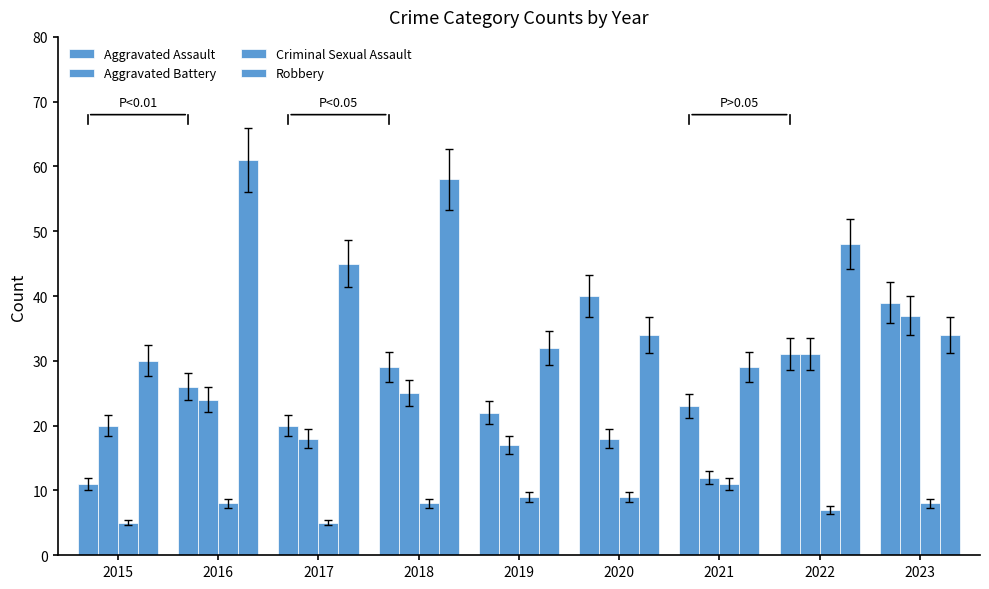

How many values in the Aggravated Assault series are below 26?

4